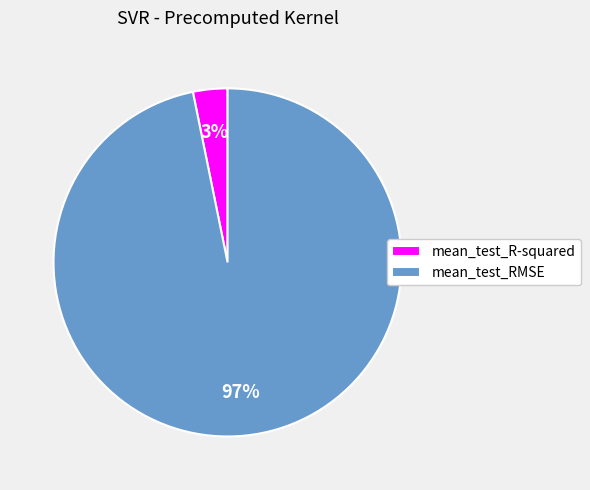

Is it true that mean_test_R-squared is 3% of the pie?

True